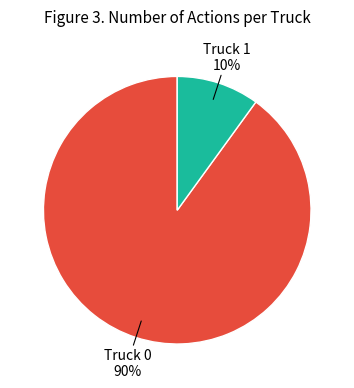

Which slice is the largest?

Truck 0